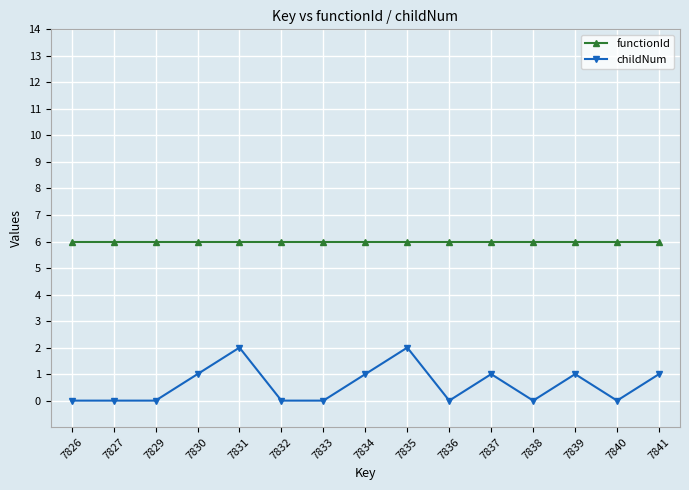

True or false: childNum has a value of 0 at 7840.

True